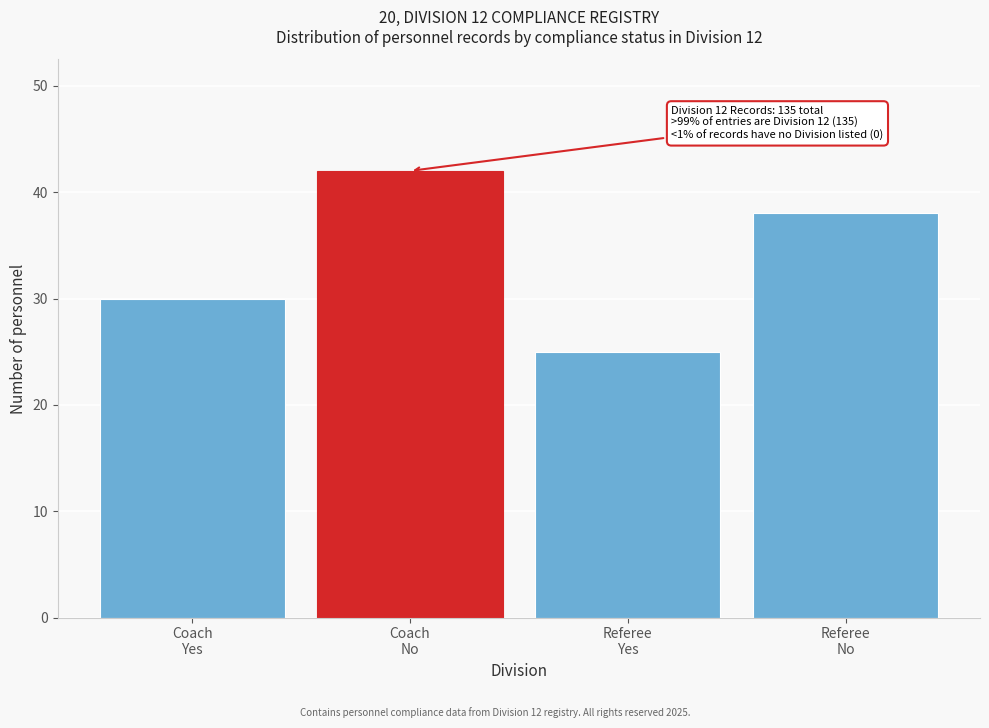

Reading right to left, list all the values displayed in this chart.

38	25	42	30